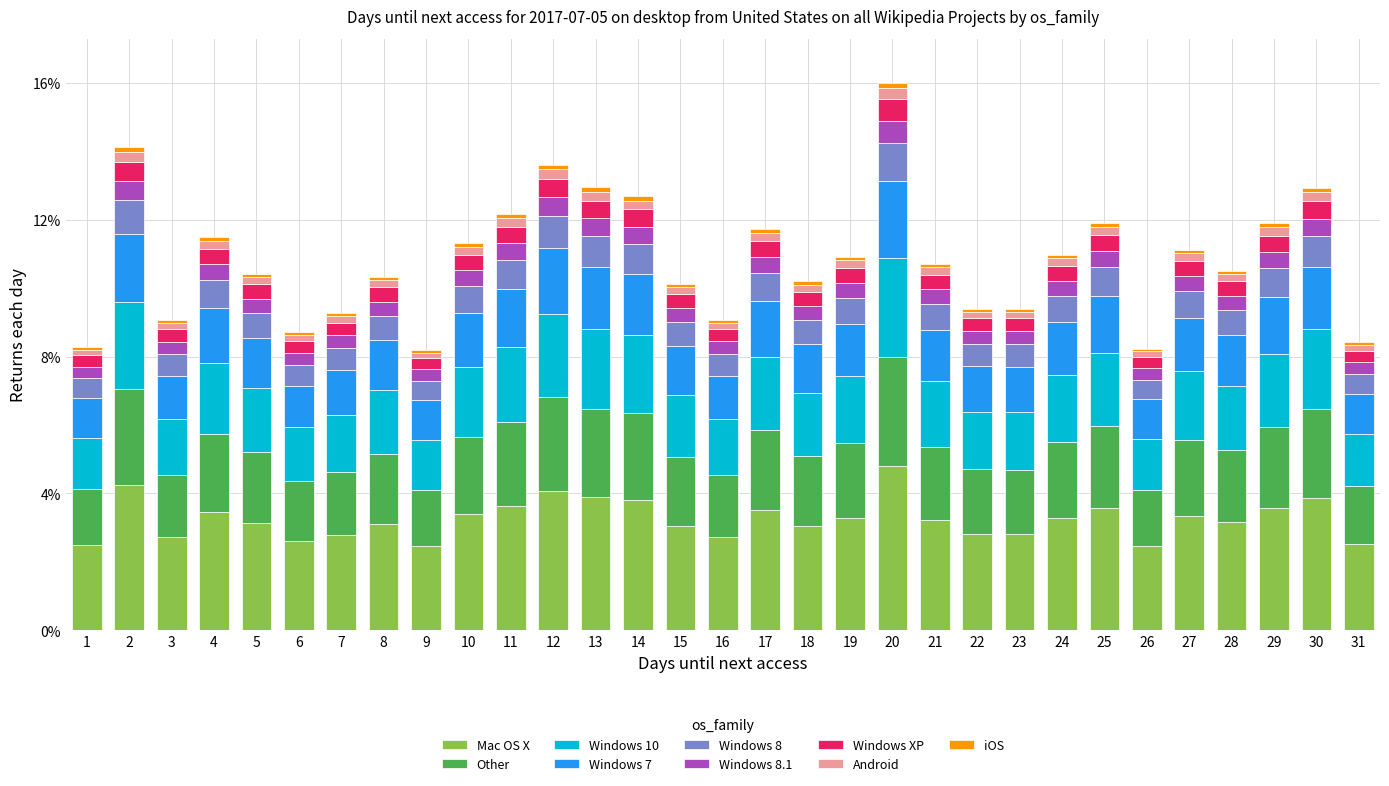

What is the minimum value for Mac OS X?

2.5